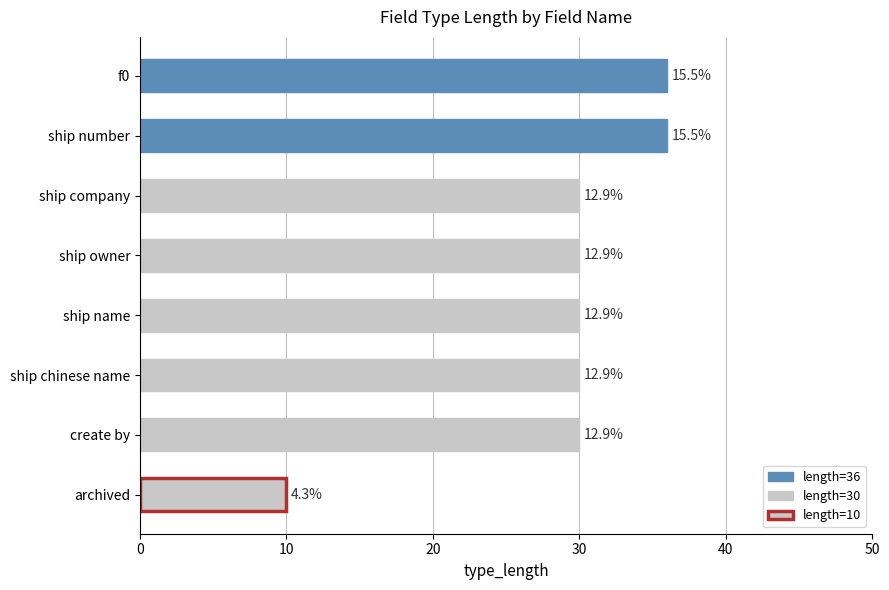

Does the chart contain any negative values?

No